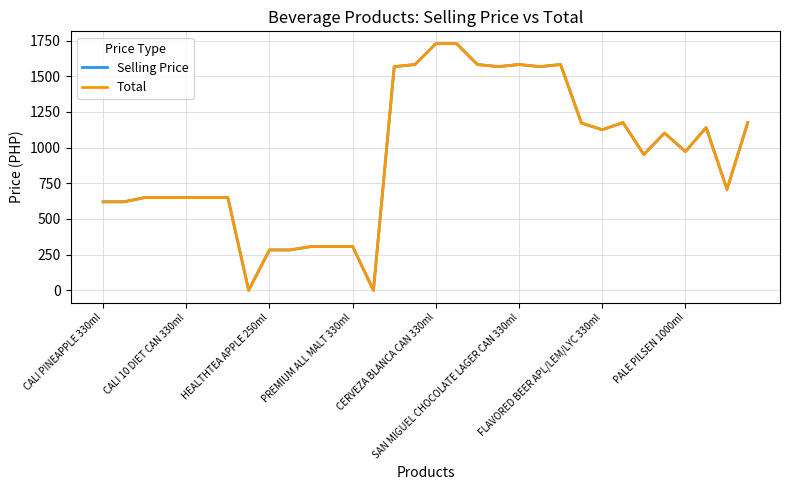

True or false: Selling Price and Total cross at least once.

False